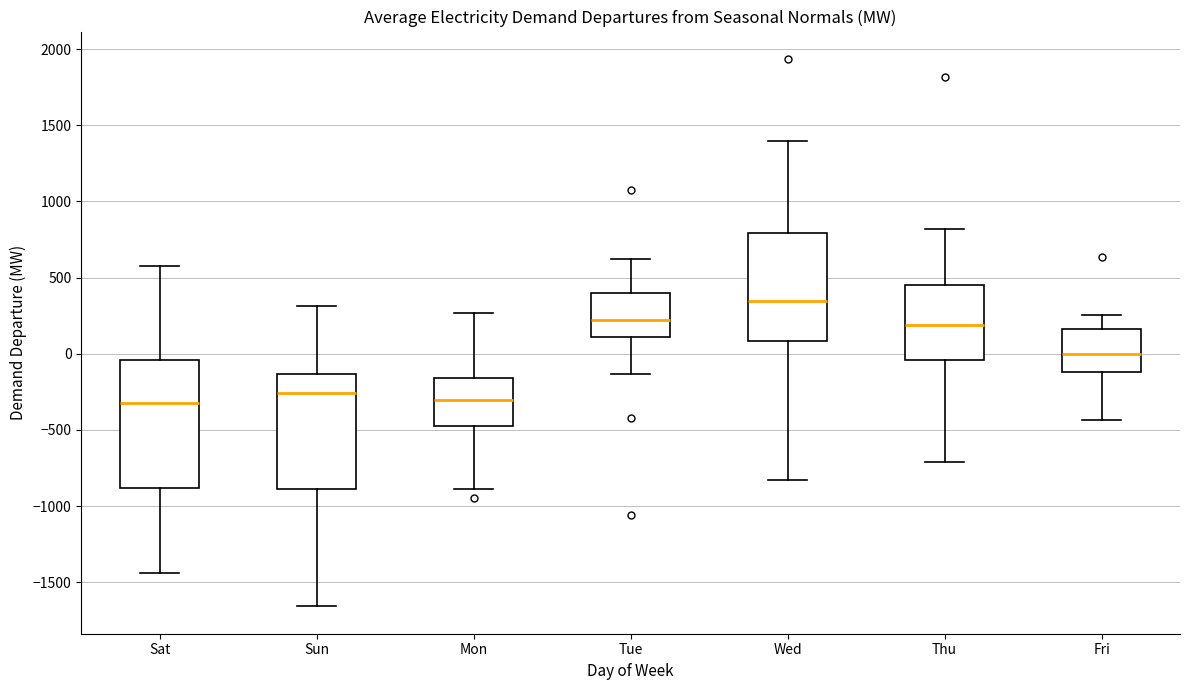

Where does the lower whisker of the box for Thu end on the y-axis? The values are not printed on the chart, so give them approximately, as read against the axis.

-700